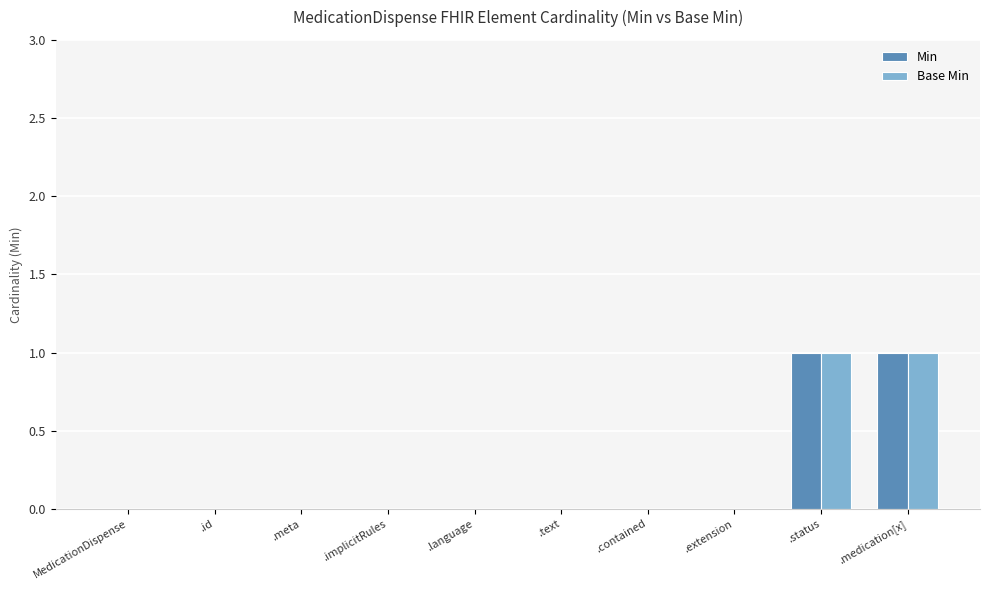

The Min series shows 0 at .meta. True or false?

True